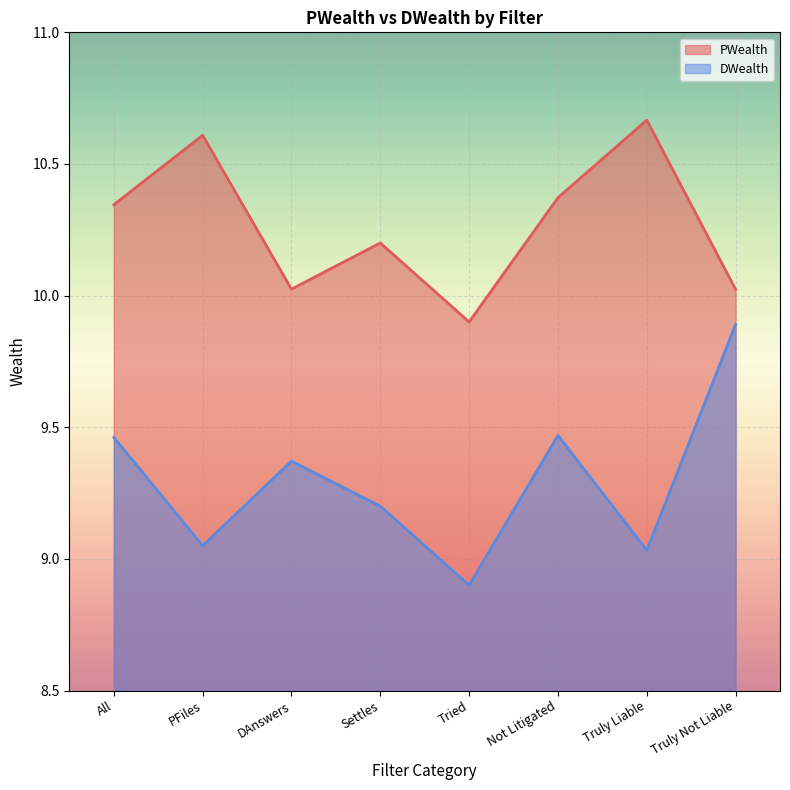

At which label is DWealth closest to 9?

Truly Liable